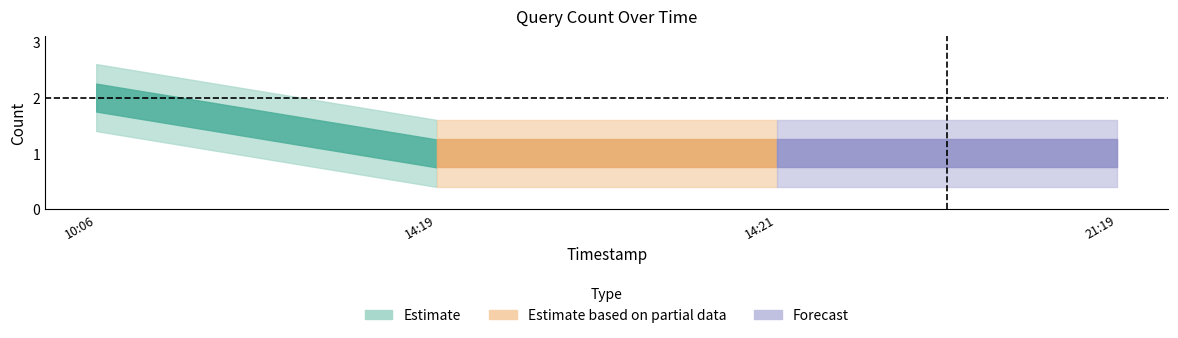

What value does the data have at 2019-02-27 10:06:00?

2